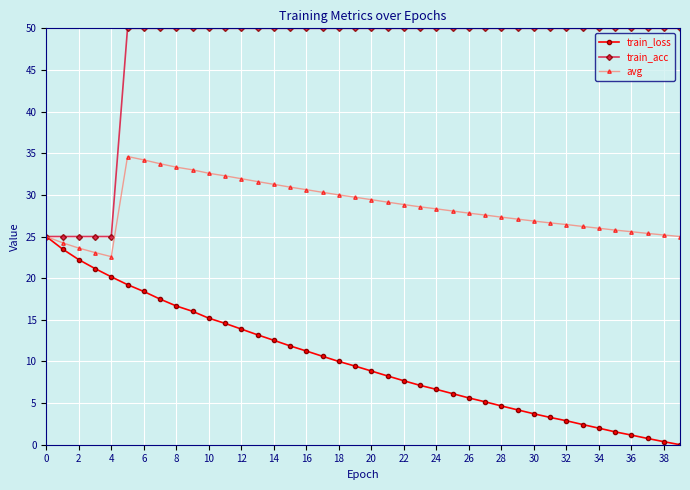

What is the value of the train_acc point at the 27th from the left?

50.0